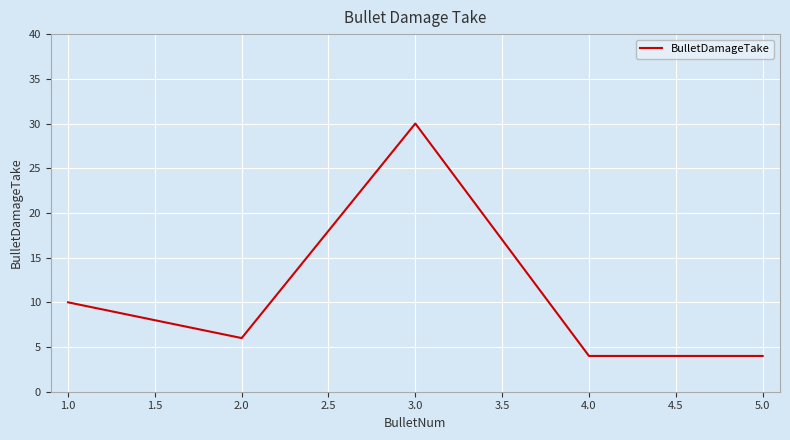

What is the sum of all values?

54